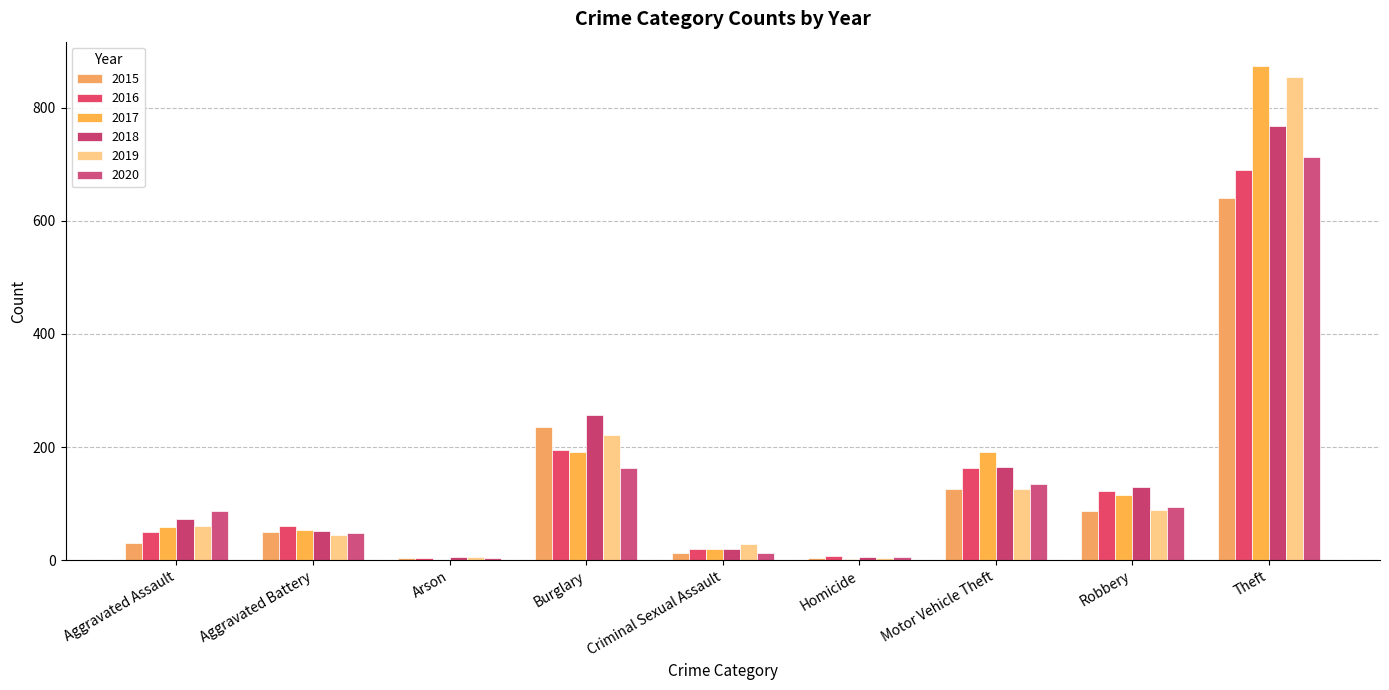

Are the bars grouped side by side (vs. stacked)?

Yes